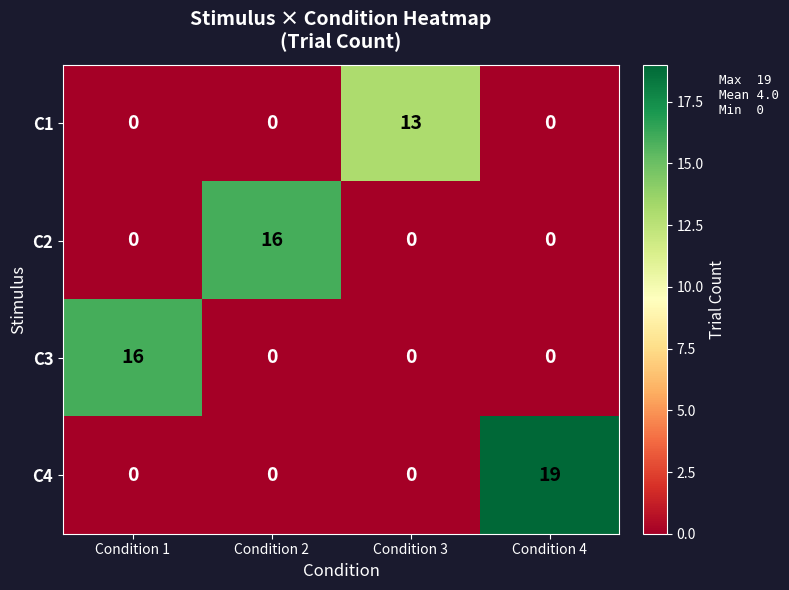

The C4 series shows -8 at Condition 3. True or false?

False